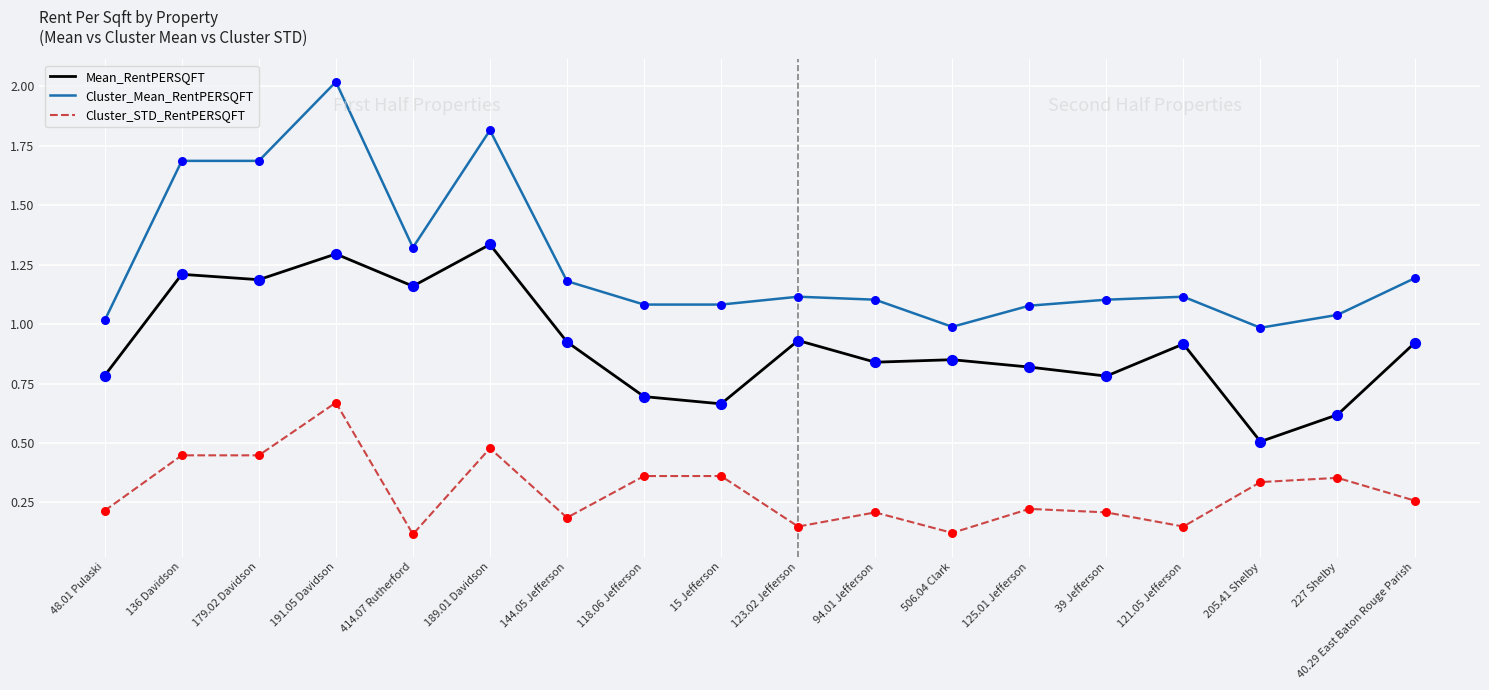

What are all the series names shown in the legend?

Mean_RentPERSQFT, Cluster_Mean_RentPERSQFT, Cluster_STD_RentPERSQFT